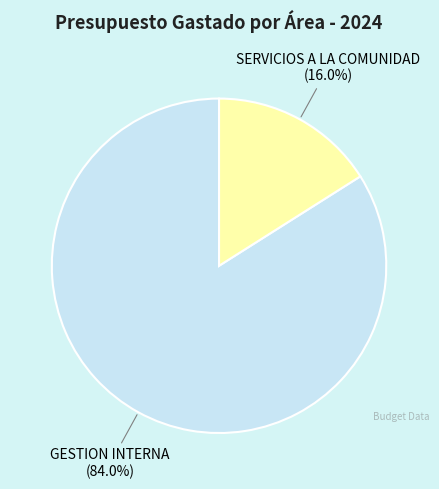

How many segments does this pie chart have?

2